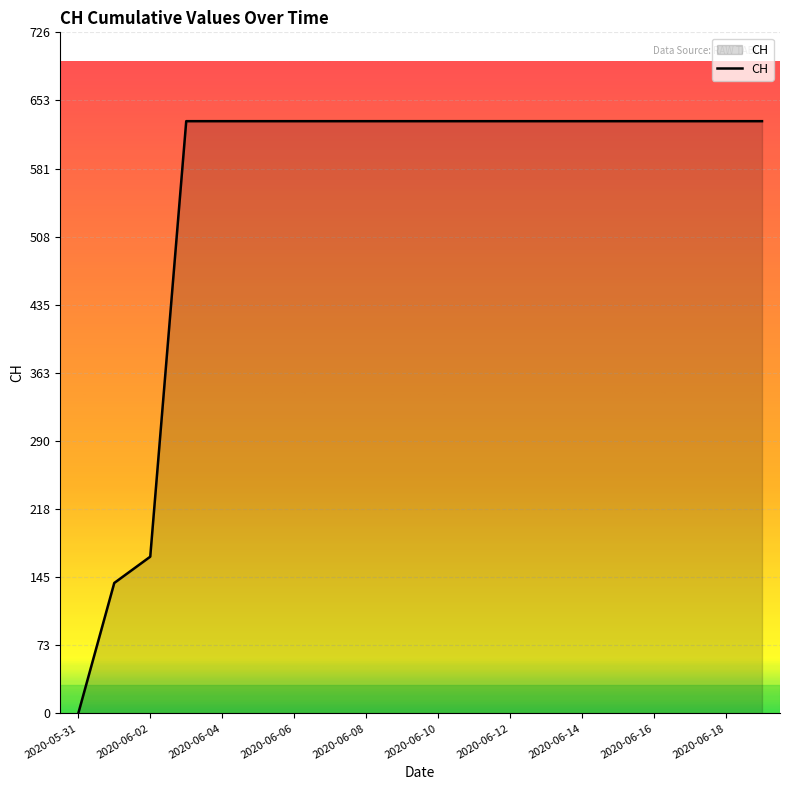

Reading right to left, extract all data points from this chart.

631	631	631	631	631	631	631	631	631	631	631	631	631	631	631	631	631	167	139	0